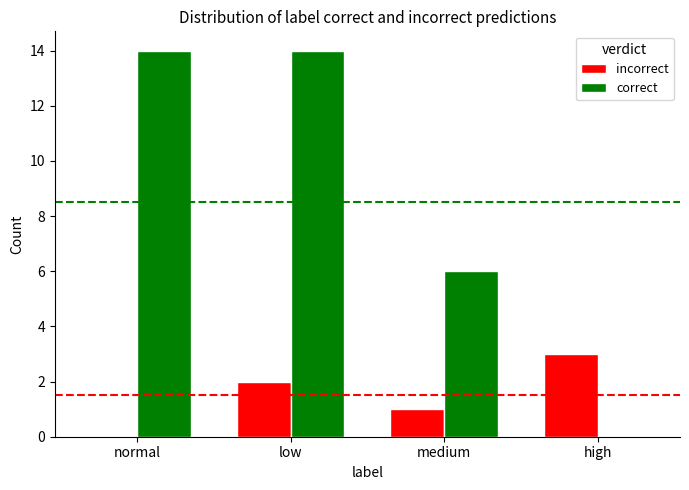

What is the sum of all incorrect values?

6